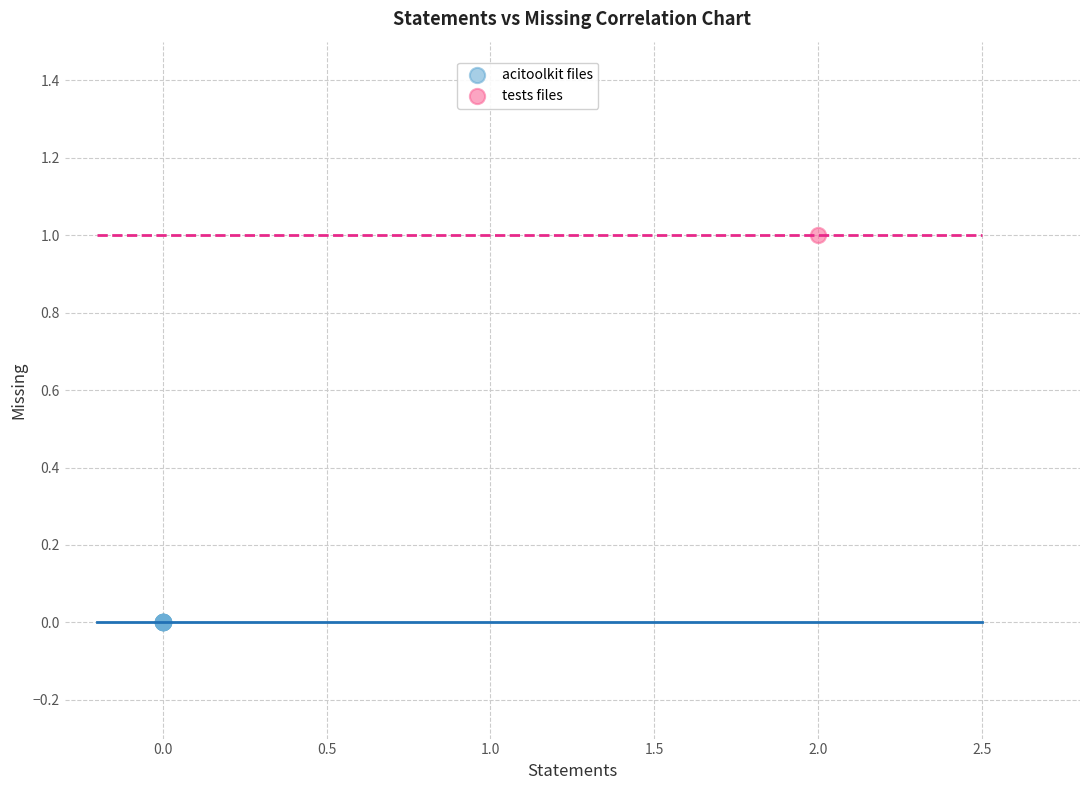

Which series reaches the minimum Y coordinate?

acitoolkit files